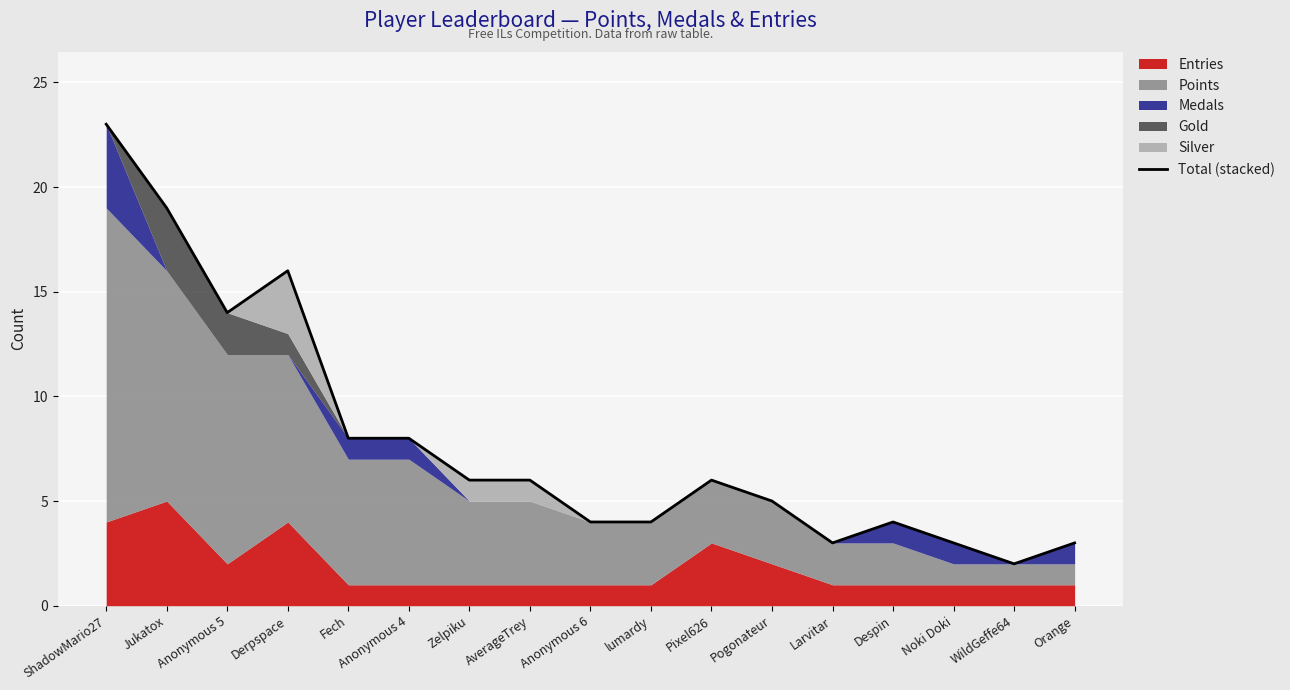

What position from the left is Fech?

5